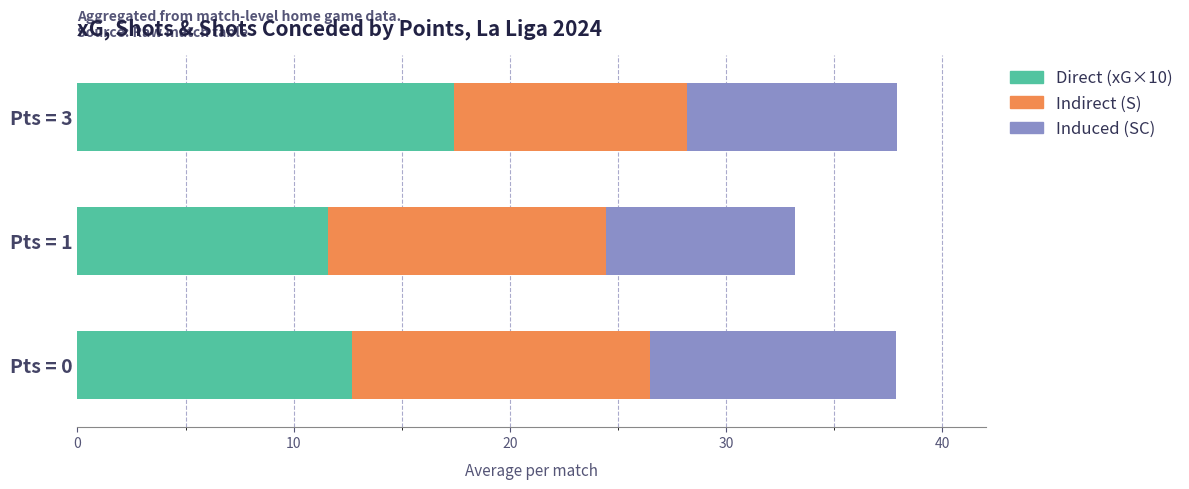

The Direct (xG×10) series shows 28.6 at Pts = 3. True or false?

False